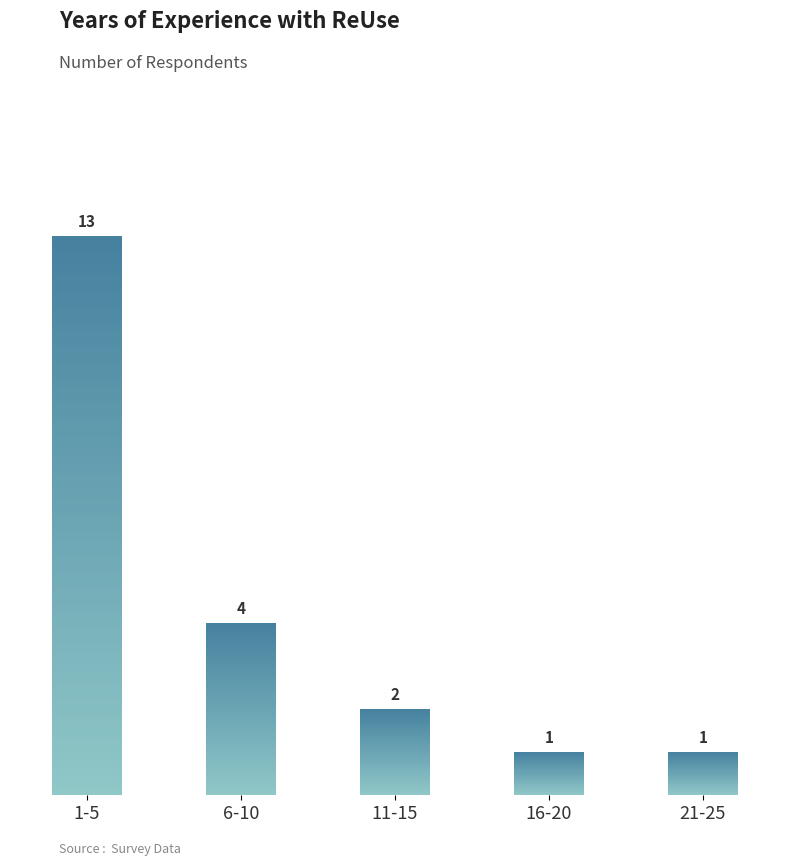

Which label corresponds to the largest value in the chart?

1-5